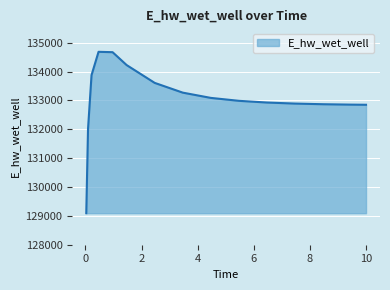

What is the smallest value displayed?

129092.0